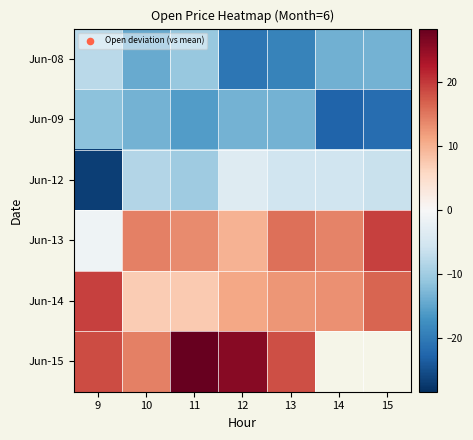

At 11, list the series in order from smallest to largest.

Jun-09, Jun-08, Jun-12, Jun-14, Jun-13, Jun-15